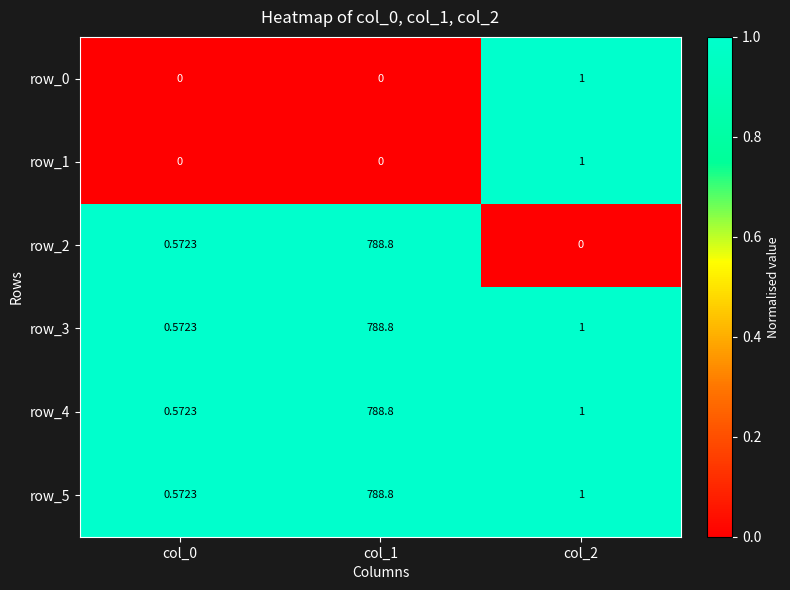

What is the sum of the row_5 values at col_2 and col_1?

789.8